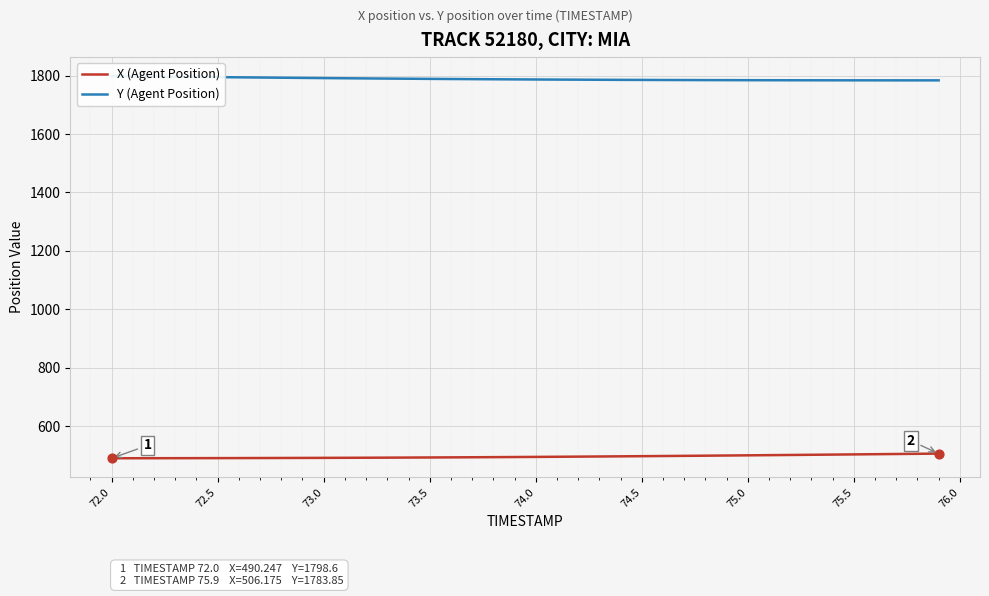

The value of X (Agent Position) at 74.0 is 494.9. True or false?

True